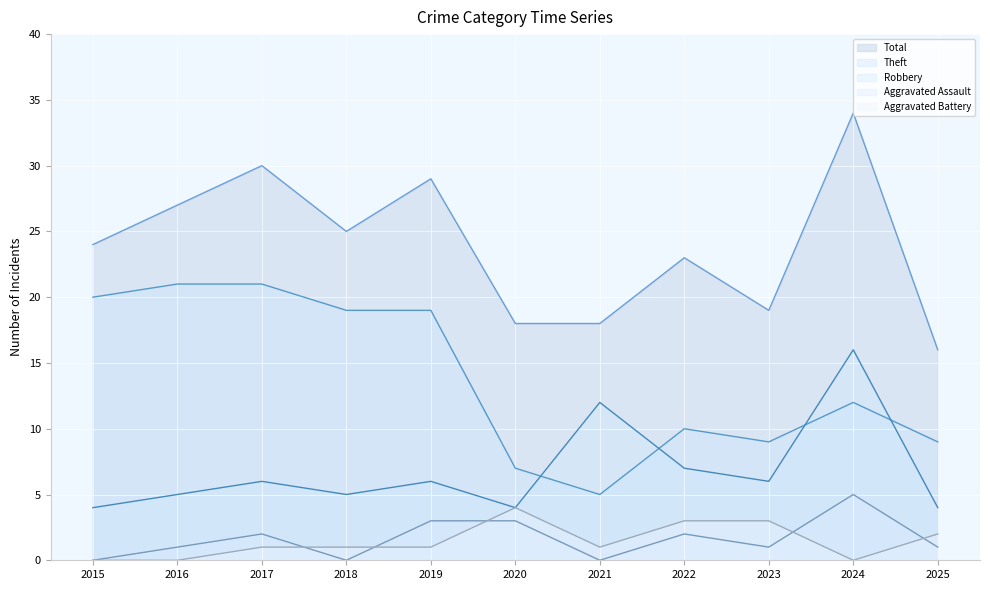

What is the difference between the maximum and minimum values in the Aggravated Battery series?

4